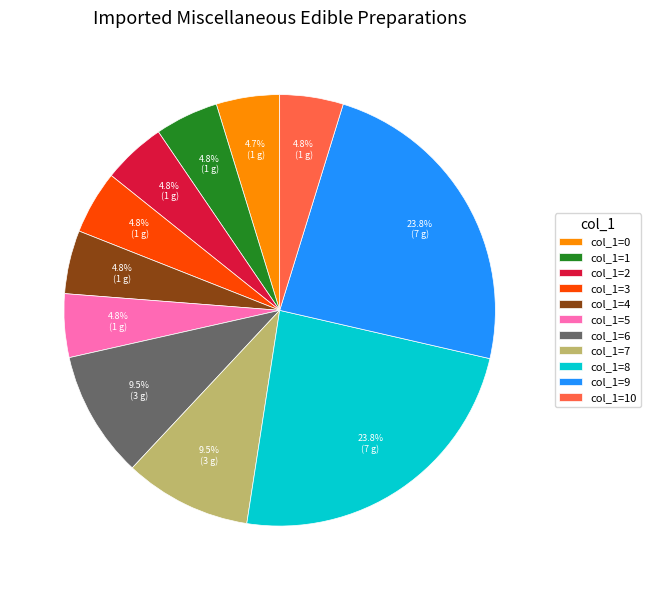

Does any single category account for the majority?

No